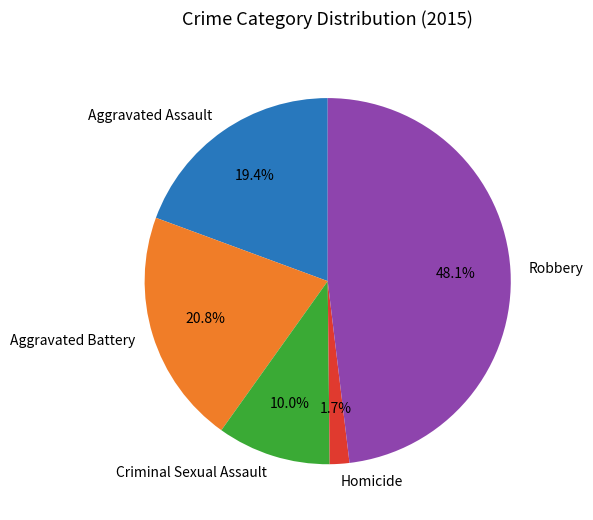

Combined, do Robbery and Criminal Sexual Assault account for over 50%?

Yes